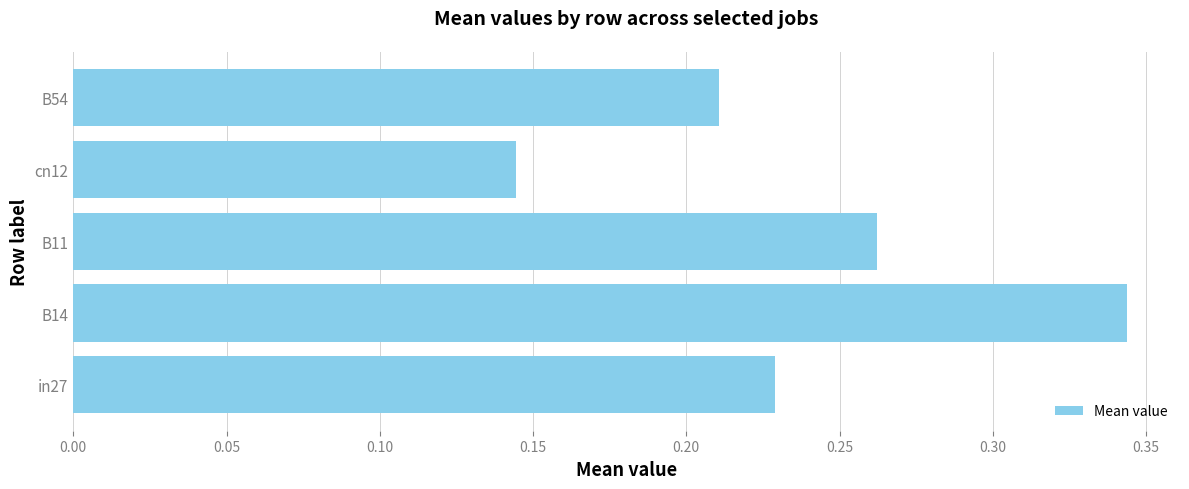

Does the chart contain any negative values?

No